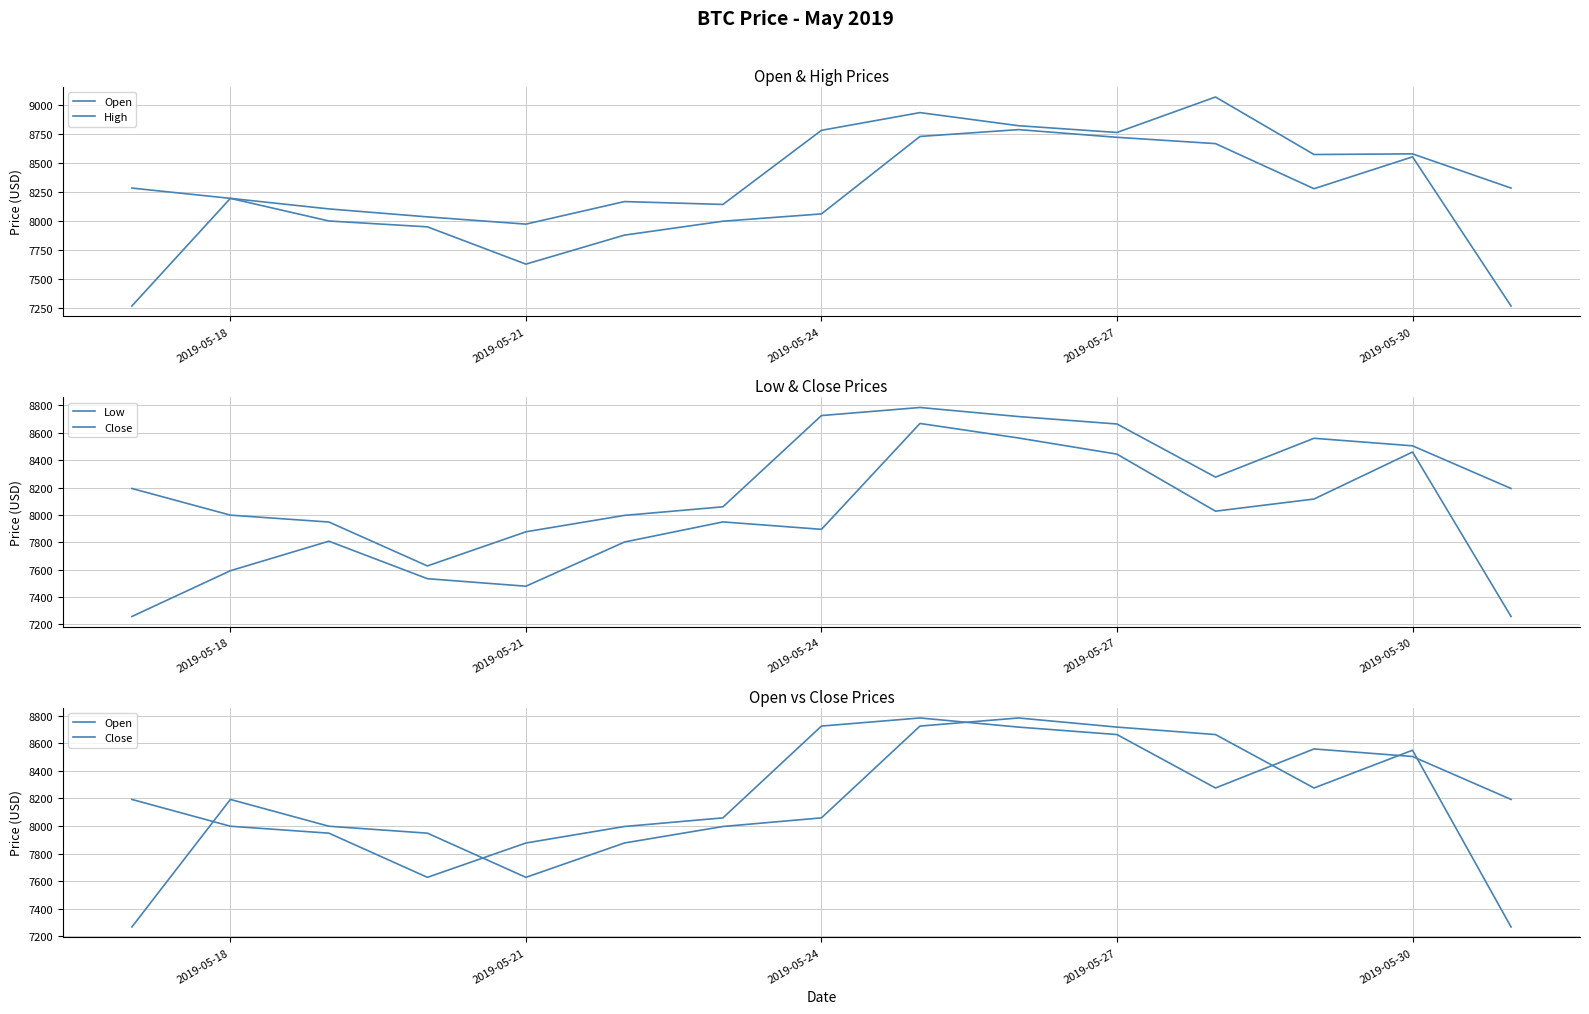

The value of Open at 6 is 14154.5. True or false?

False